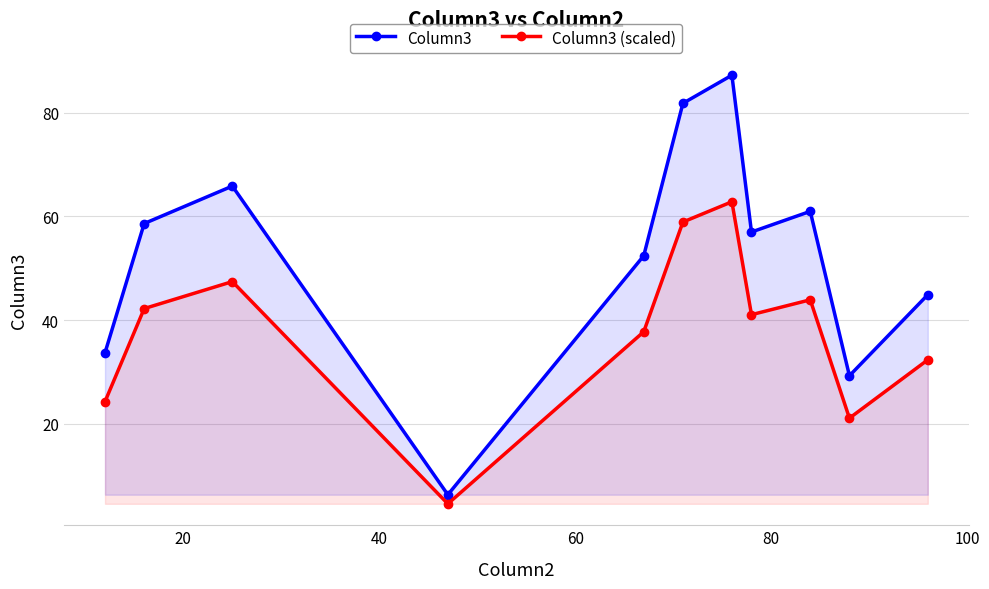

How many interior local peaks does the Column3 (scaled) series have?

3